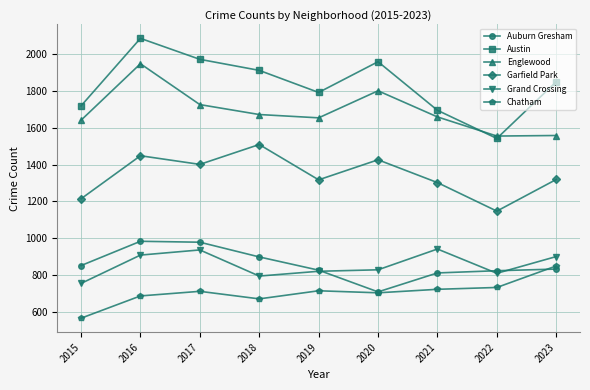

How many interior local peaks does the Englewood series have?

2